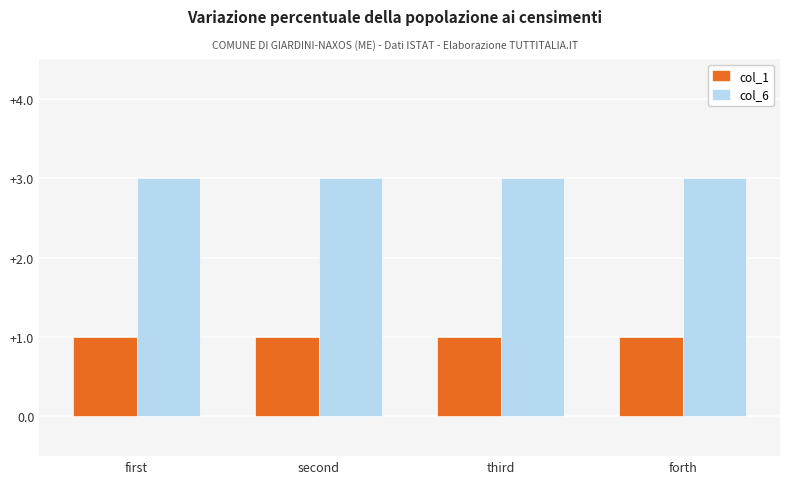

What is the greatest value displayed?

3